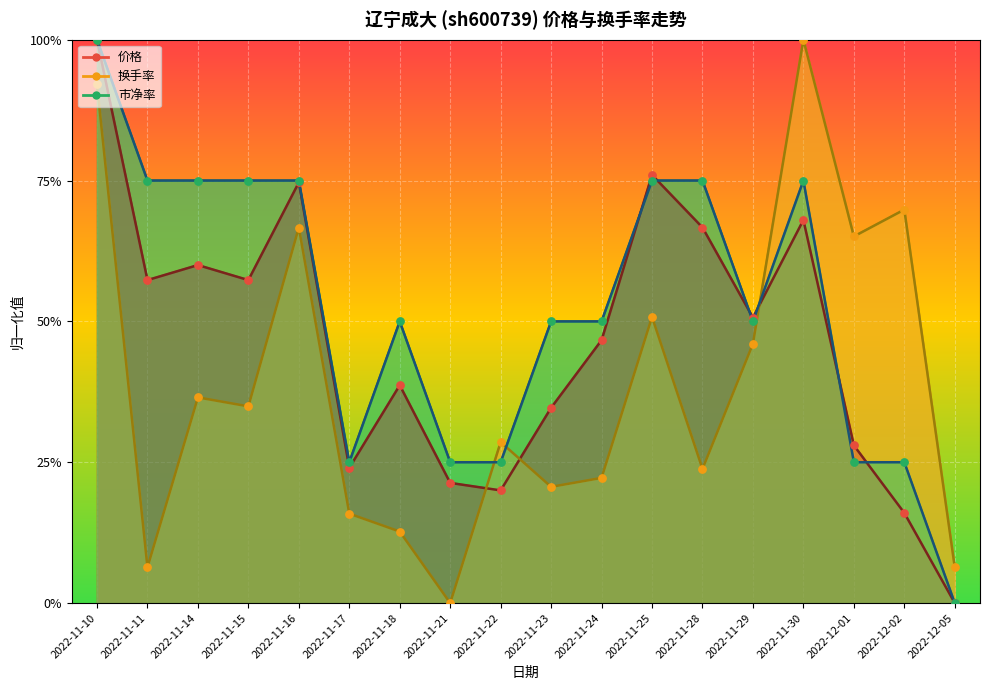

Which series has the widest spread of Y values?

涨跌幅%